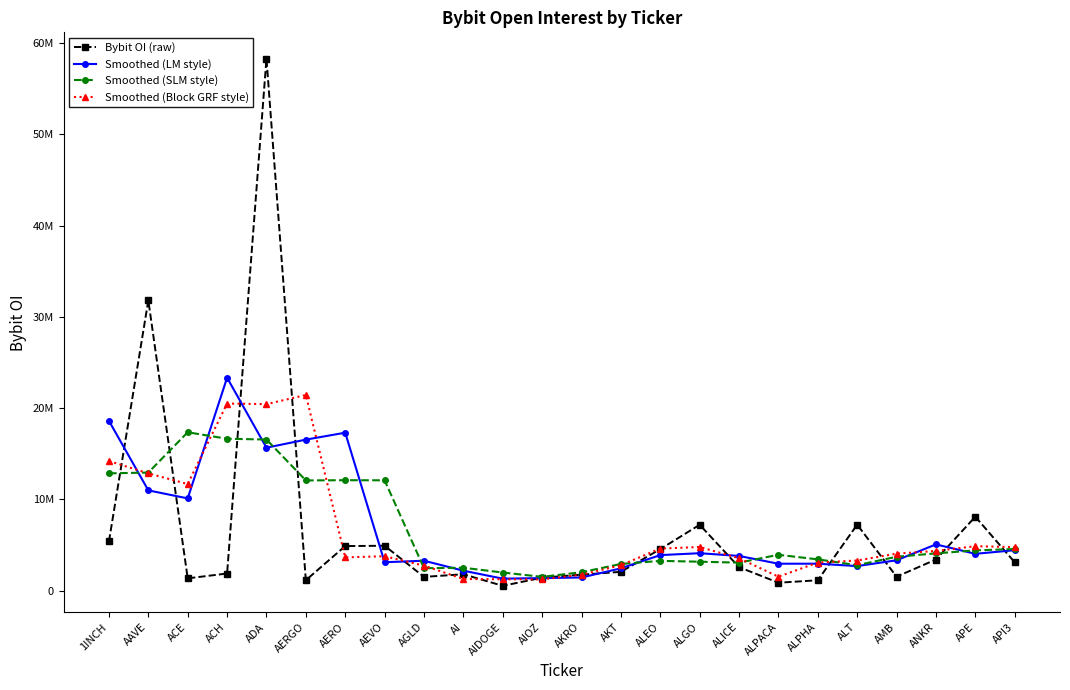

Which series has the largest total across all categories?

Smoothed (LM style)